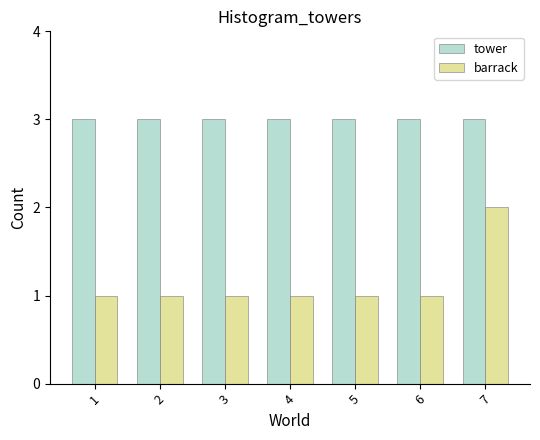

Reading left to right, what are all the values shown in this chart?

tower: 1=3	2=3	3=3	4=3	5=3	6=3	7=3
barrack: 1=1	2=1	3=1	4=1	5=1	6=1	7=2